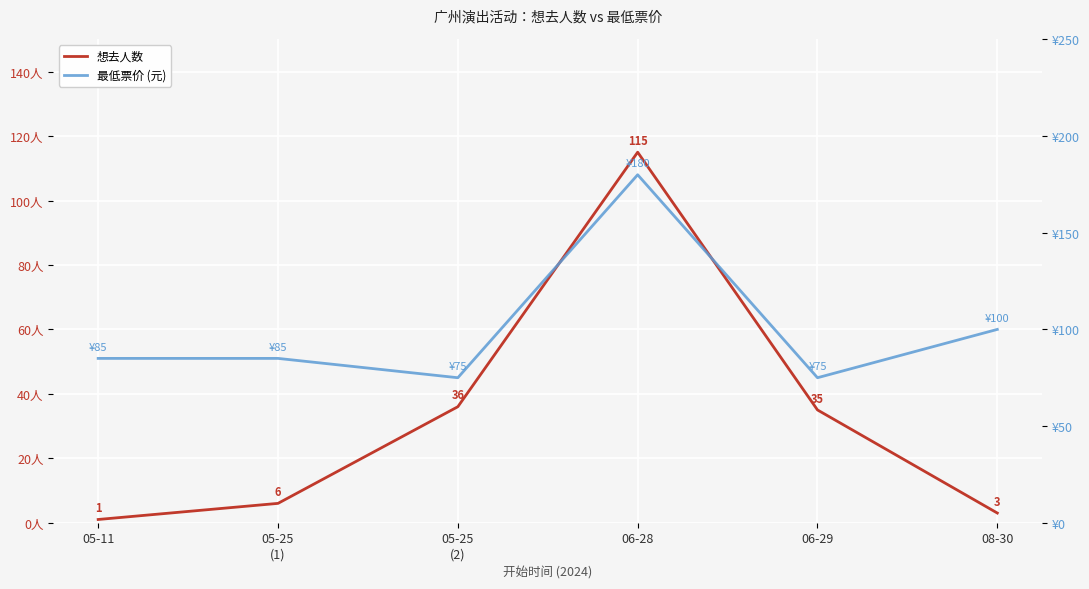

What is the difference between the highest and lowest values at 05-11?

84